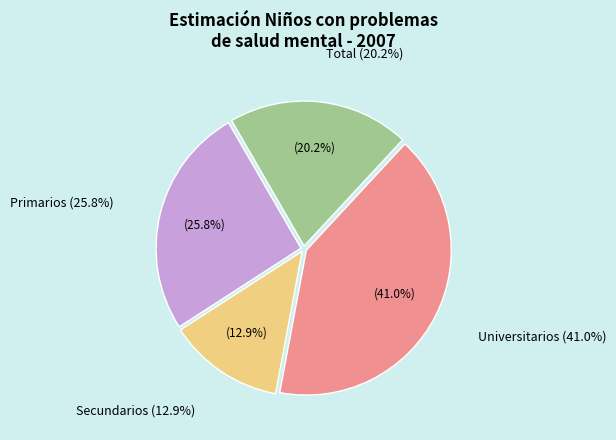

What is the smallest slice in the pie chart?

Secundarios